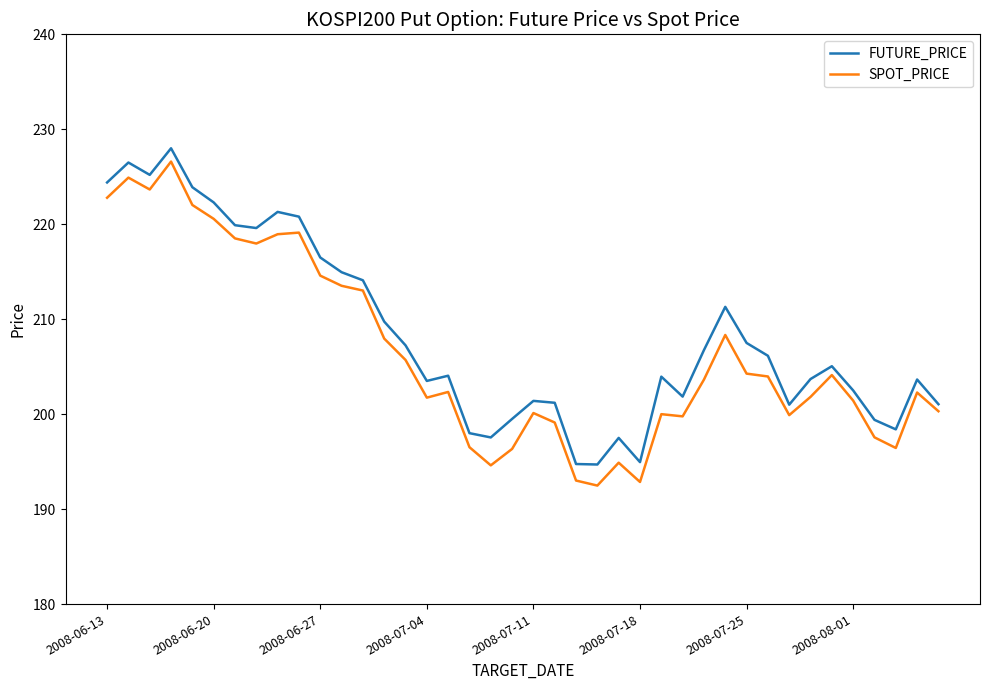

Does the chart have visible grid lines?

No